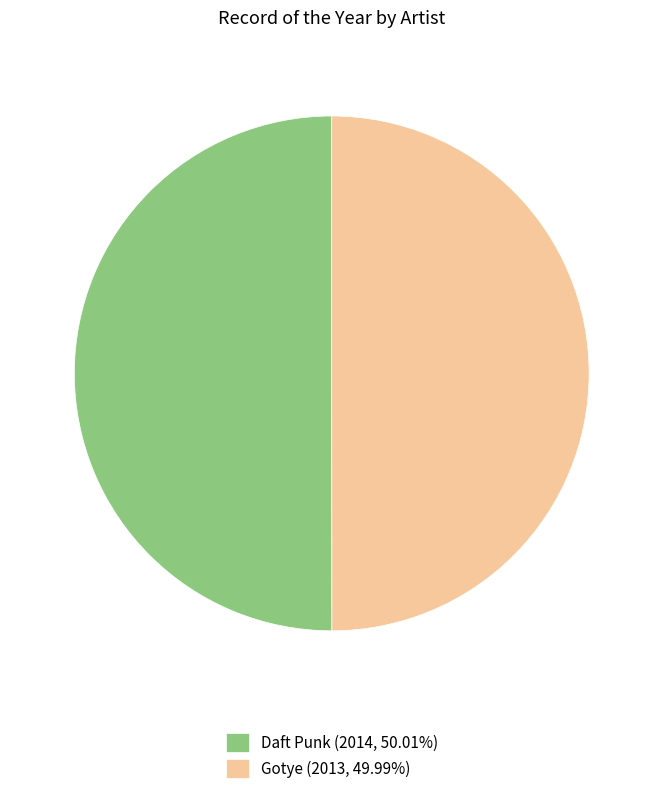

Count the number of slices in the pie.

2